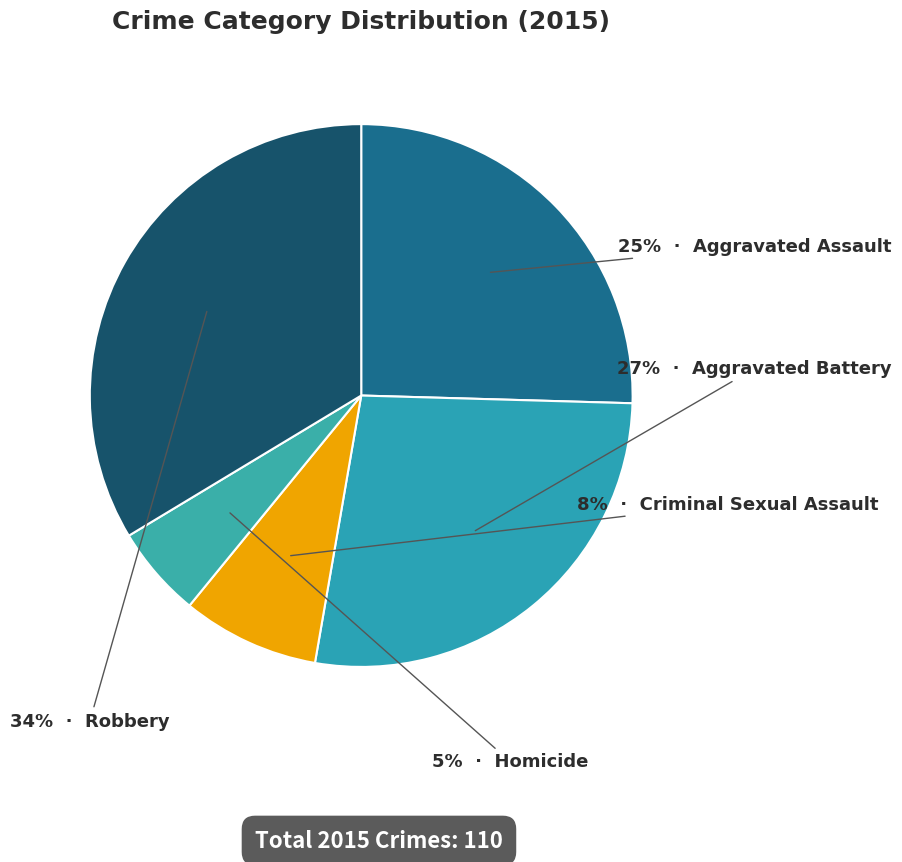

Count the number of slices in the pie.

5